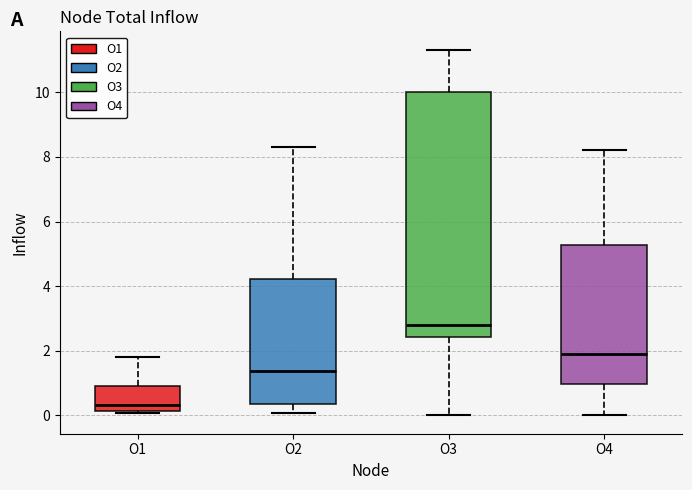

Reading left to right, read every box against the y-axis: the position of its median line, the range the box covers, and the ends of its whiskers. The values are not printed on the chart, so give them approximately, as read against the axis.

O1: median 0.4, box 0.2 to 1.0, whiskers 0.0 to 1.8
O2: median 1.4, box 0.4 to 4.2, whiskers 0.0 to 8.4
O3: median 2.8, box 2.4 to 10.0, whiskers 0.0 to 11.4
O4: median 2.0, box 1.0 to 5.2, whiskers 0.0 to 8.2